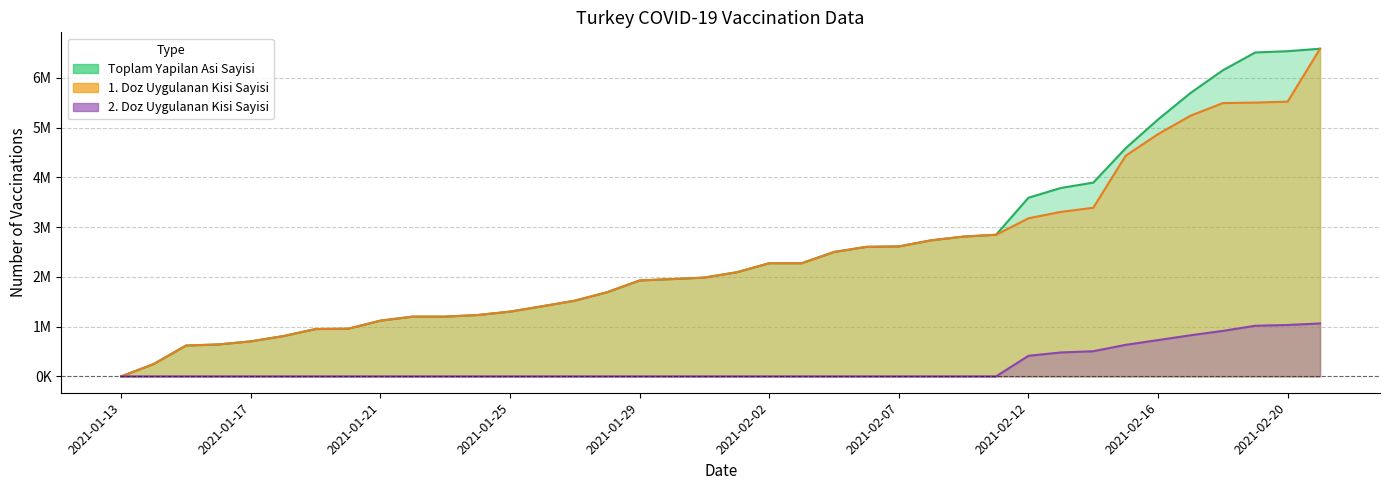

What is the value of the 1. Doz Uygulanan Kisi Sayisi point at the 18th from the left?

1956325